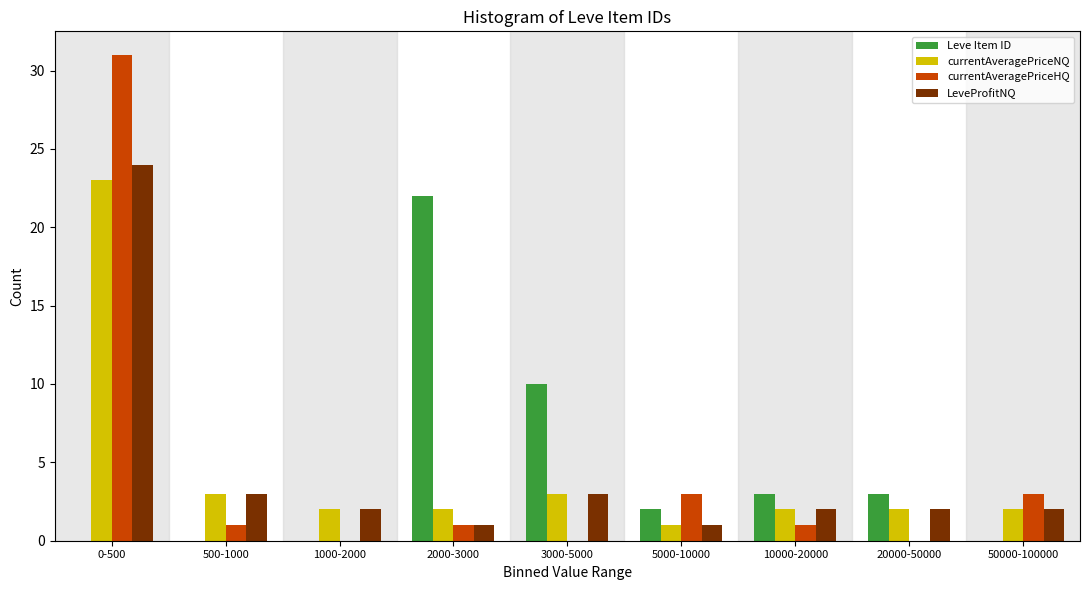

The value of Leve Item ID at 3000-5000 is 16. True or false?

False